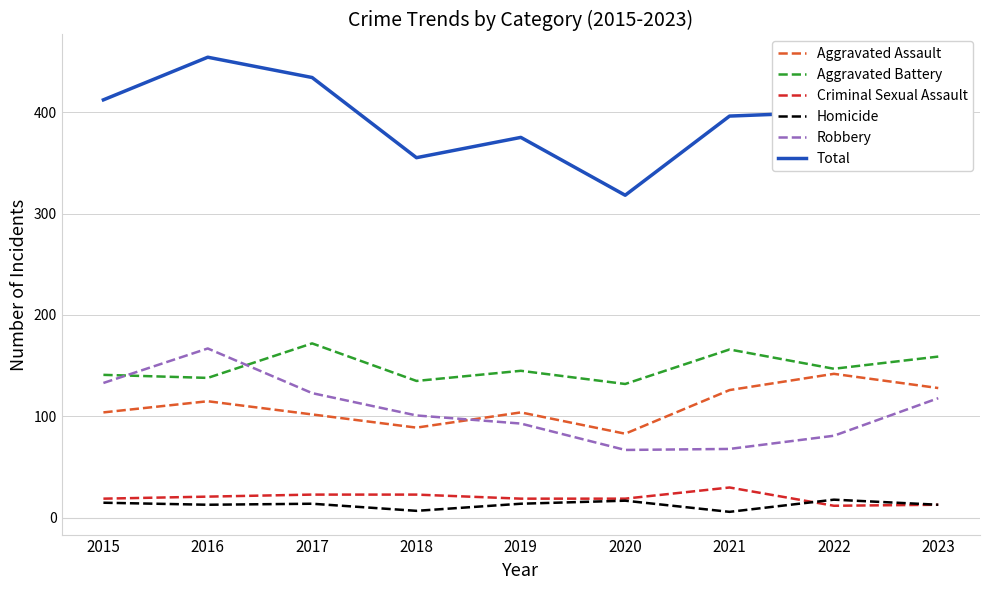

True or false: Criminal Sexual Assault and Total intersect in this chart.

False